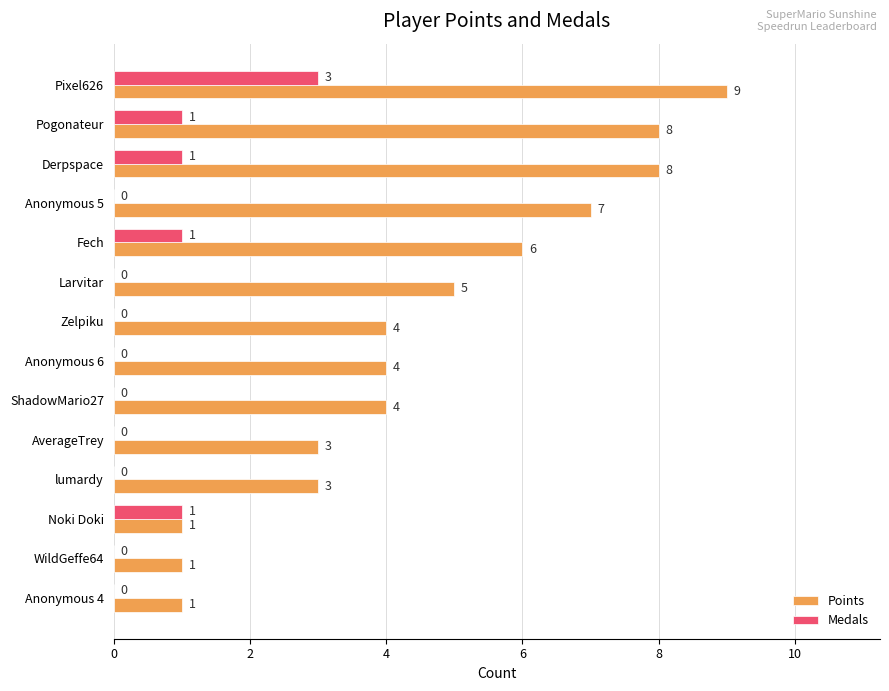

What is the maximum value for Medals?

3